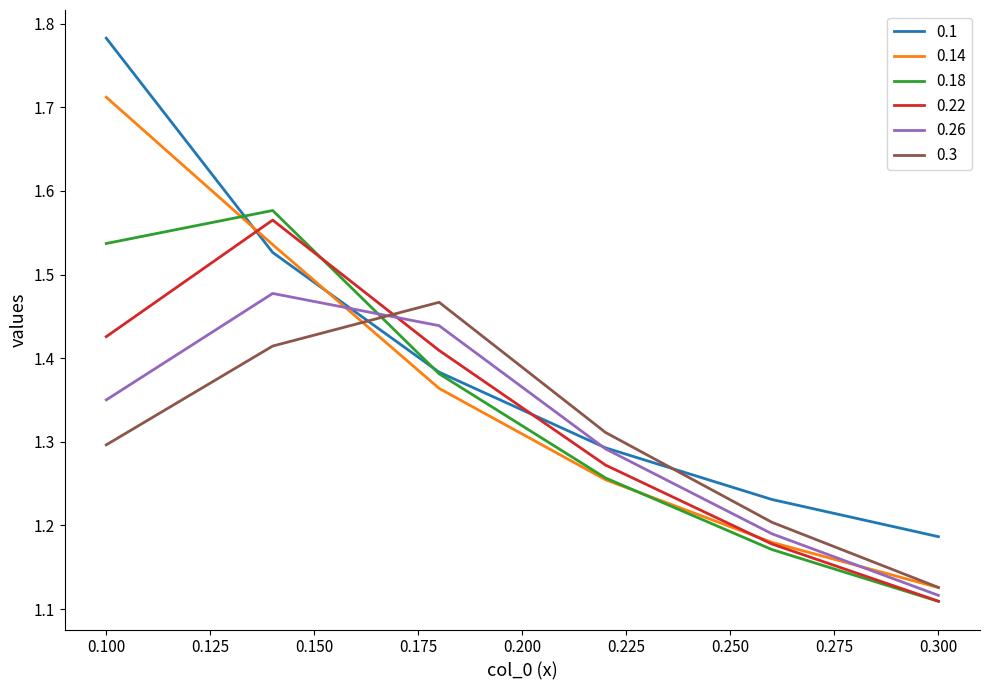

How many lines are shown in the chart?

6